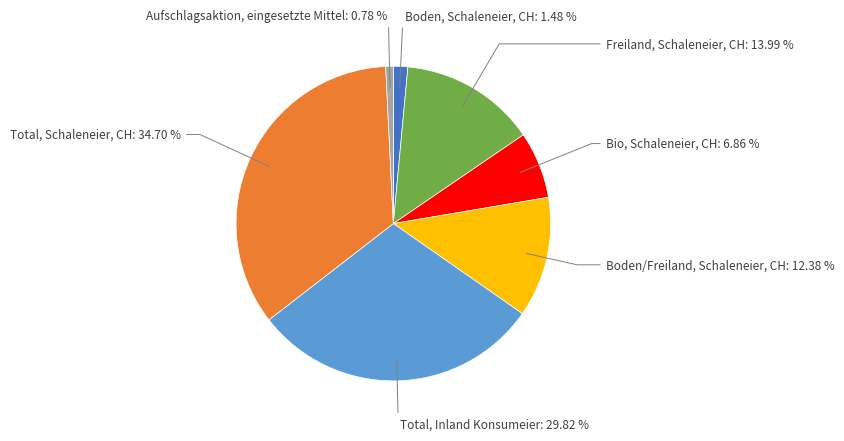

Is there any slice that represents more than half of the pie?

No